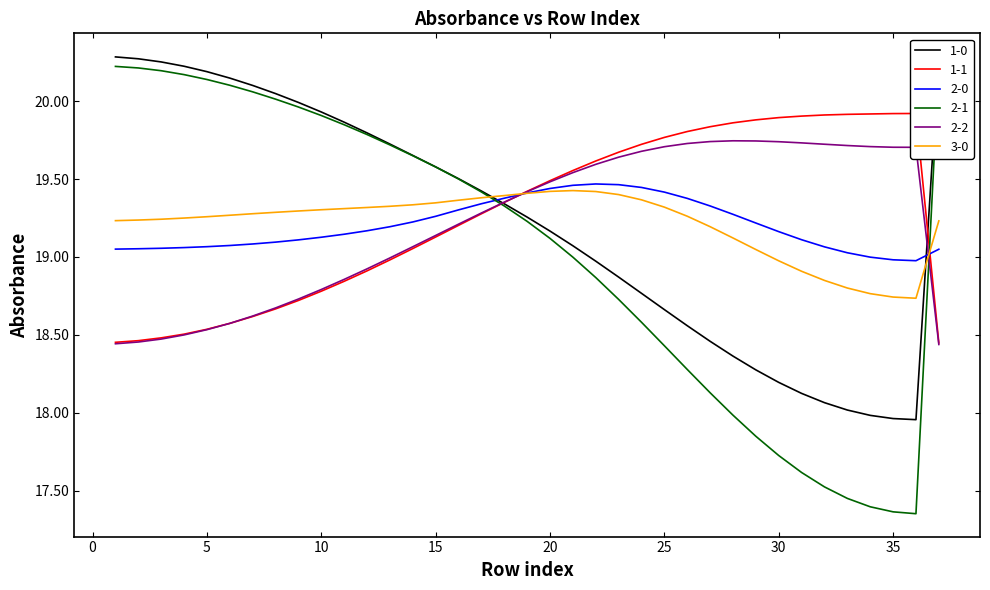

What is the spread (max minus min) of values at 7?

1.5